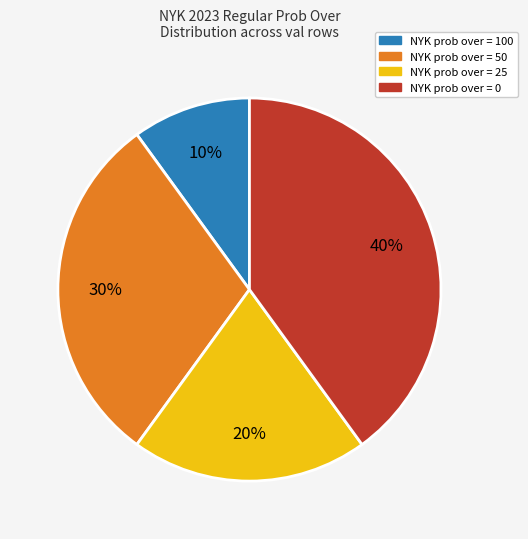

Is there any slice that represents more than half of the pie?

No